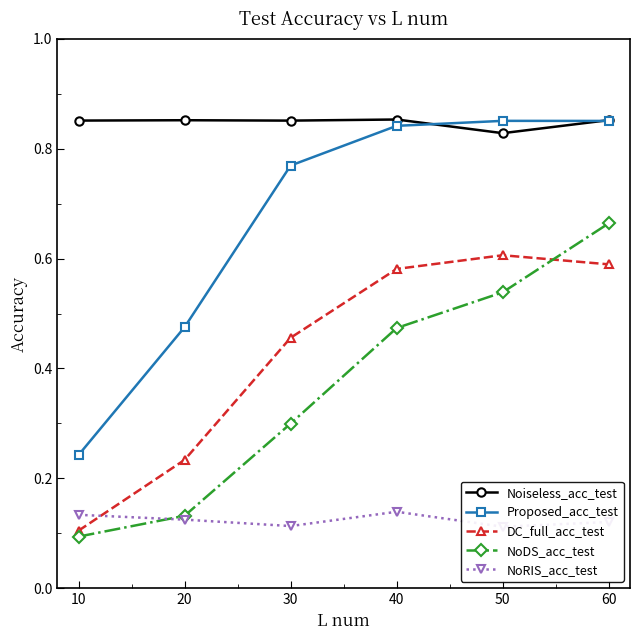

What is the maximum value for Proposed_acc_test?

0.9